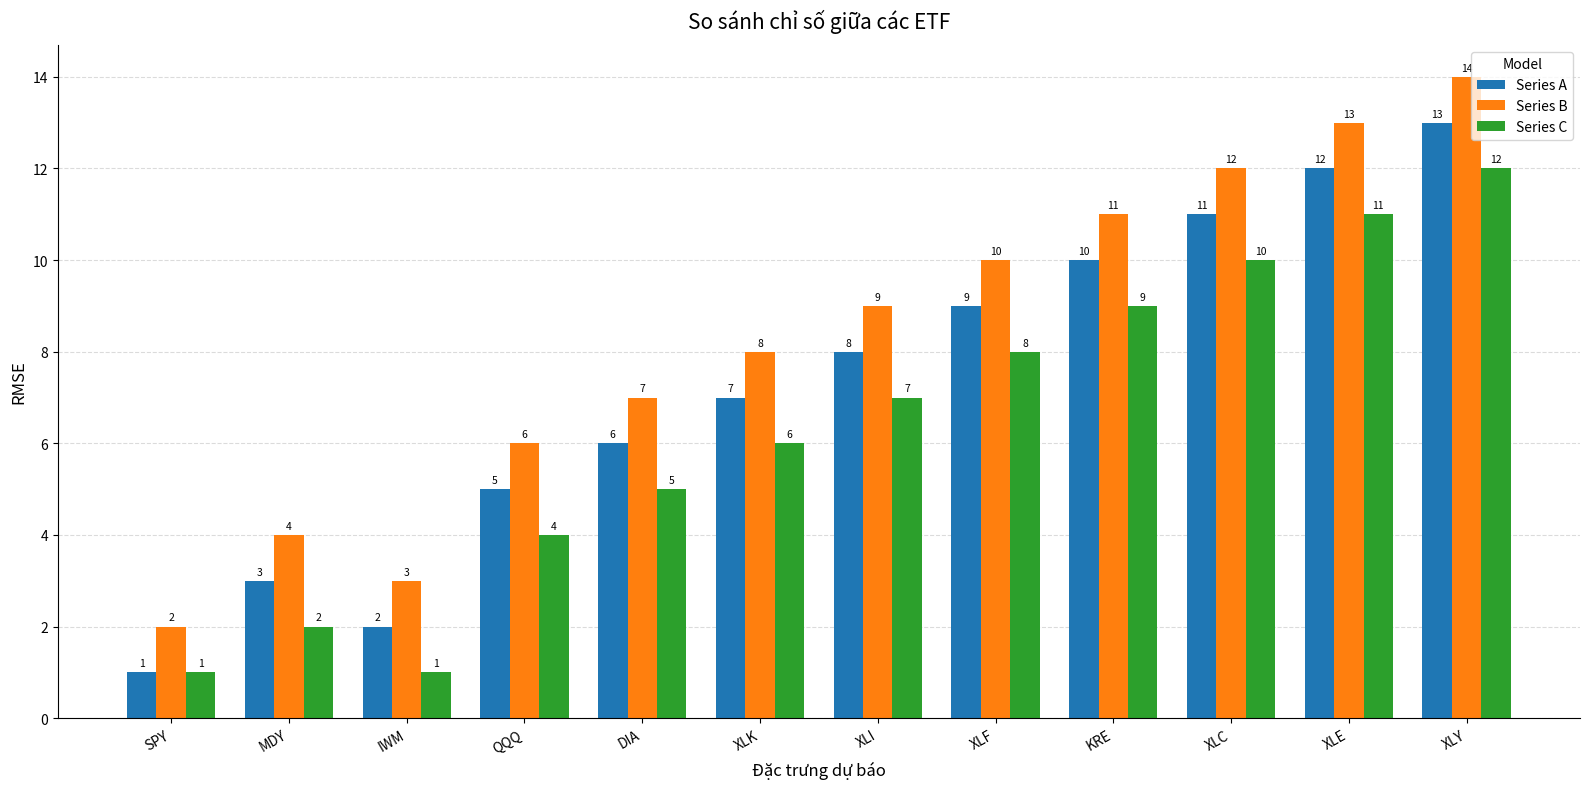

Is the value of Series B at DIA greater than the value of Series A at KRE?

No